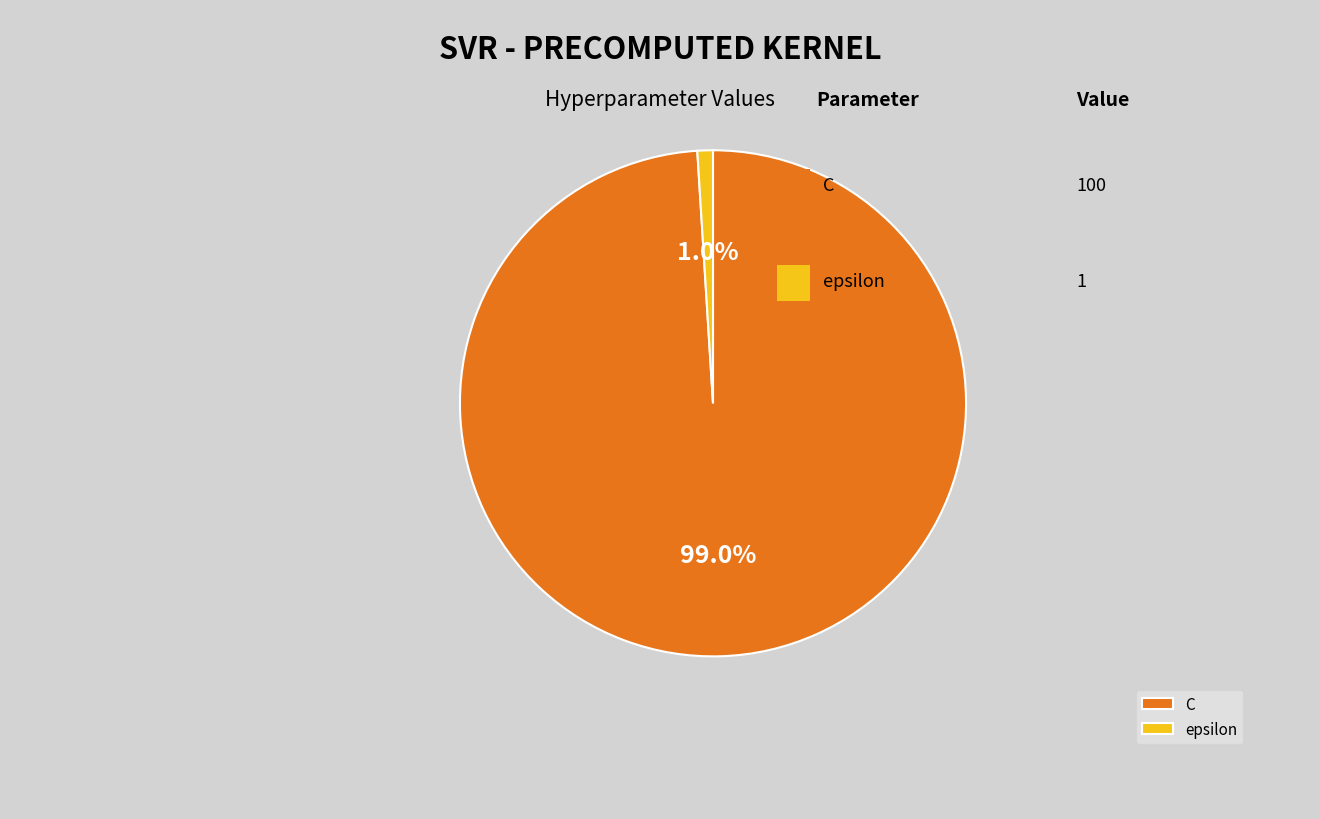

Is it true that C is 99% of the pie?

True